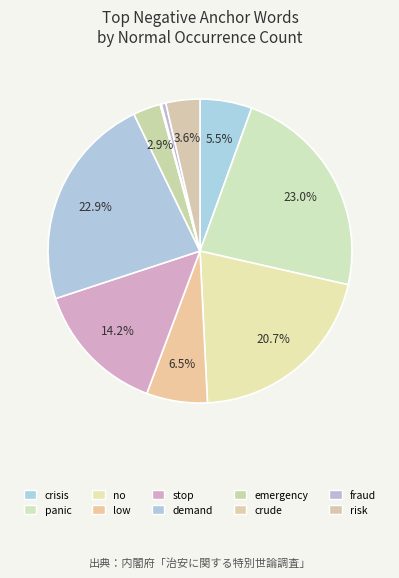

To the nearest percent, what is the difference between the fraud and crisis slice percentages?

5%